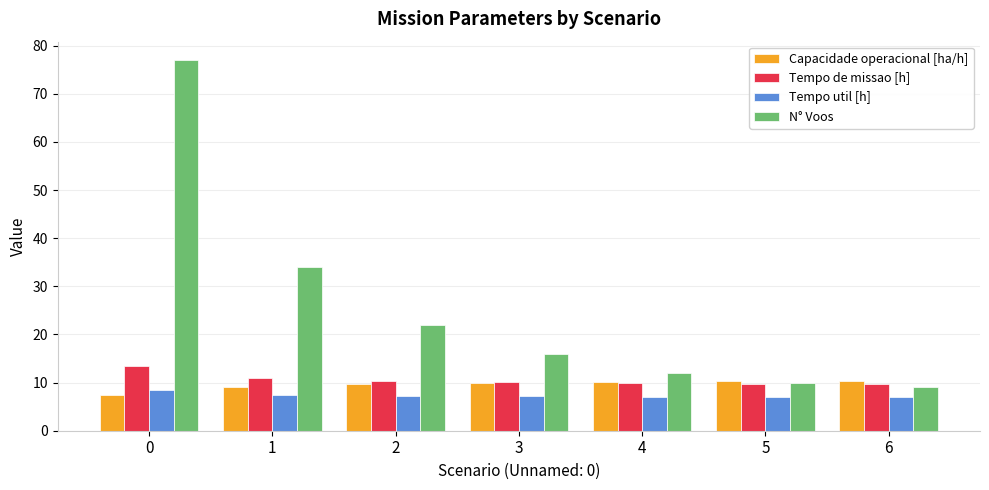

What is the smallest value displayed?

7.0